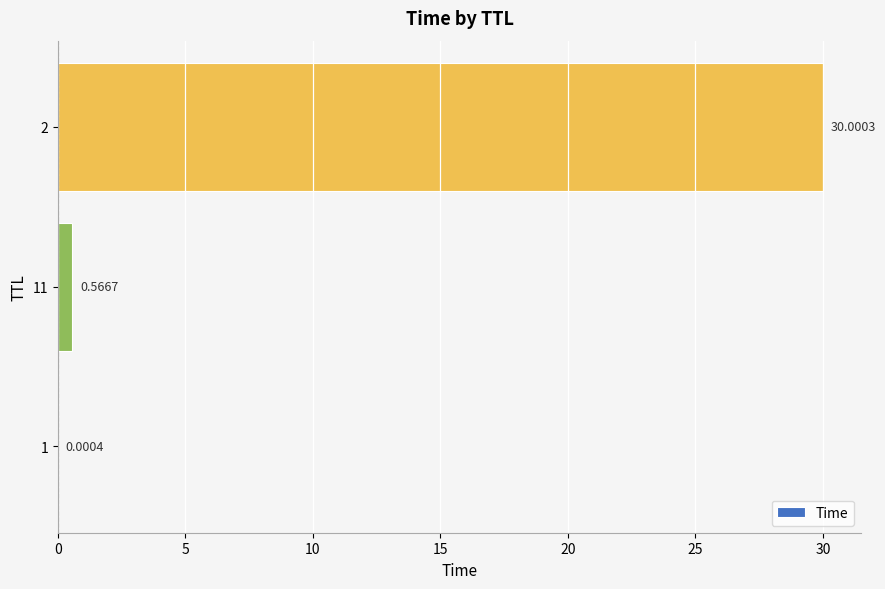

What is the greatest value displayed?

30.0